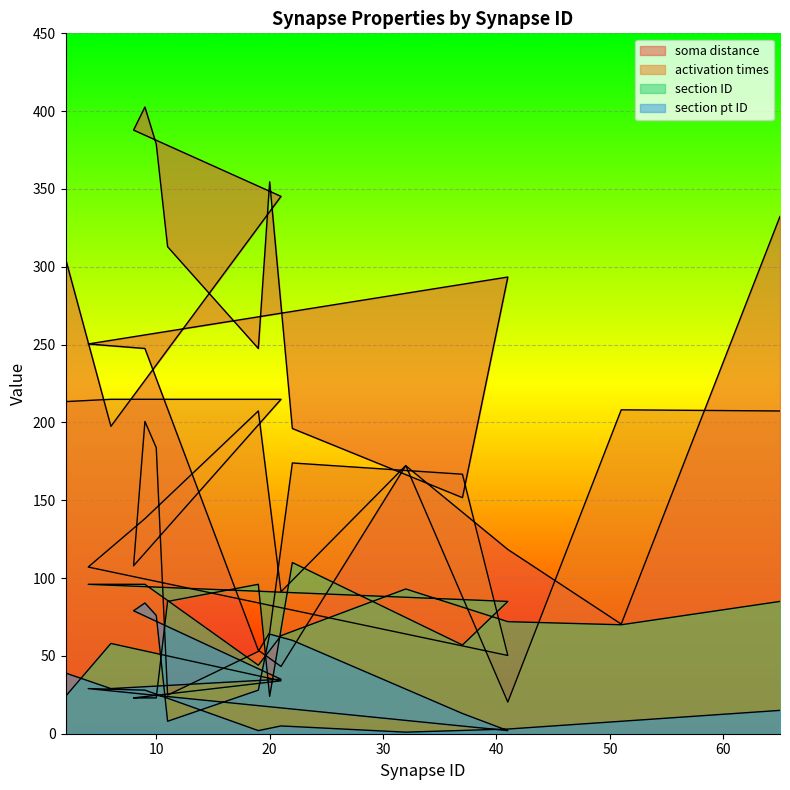

At which label does activation times first exceed 172?

2